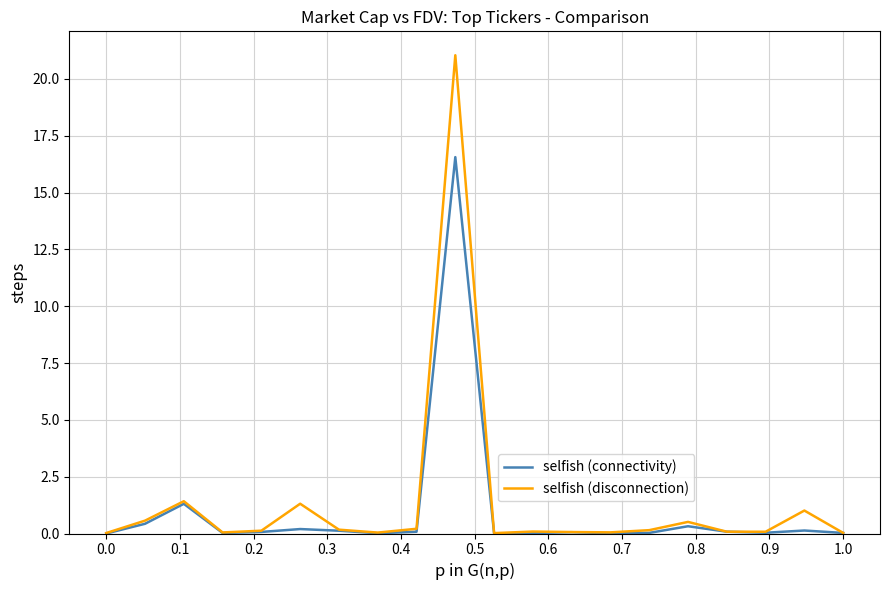

What is the greatest value displayed?

21.0